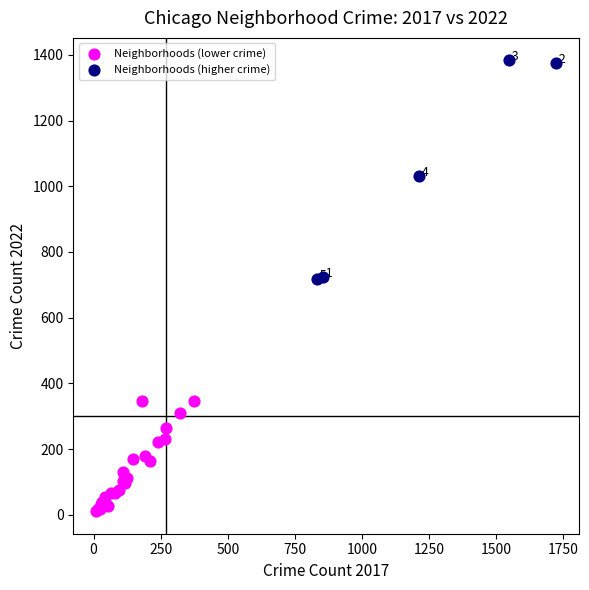

Which series reaches the minimum Y coordinate?

Neighborhoods (lower crime)